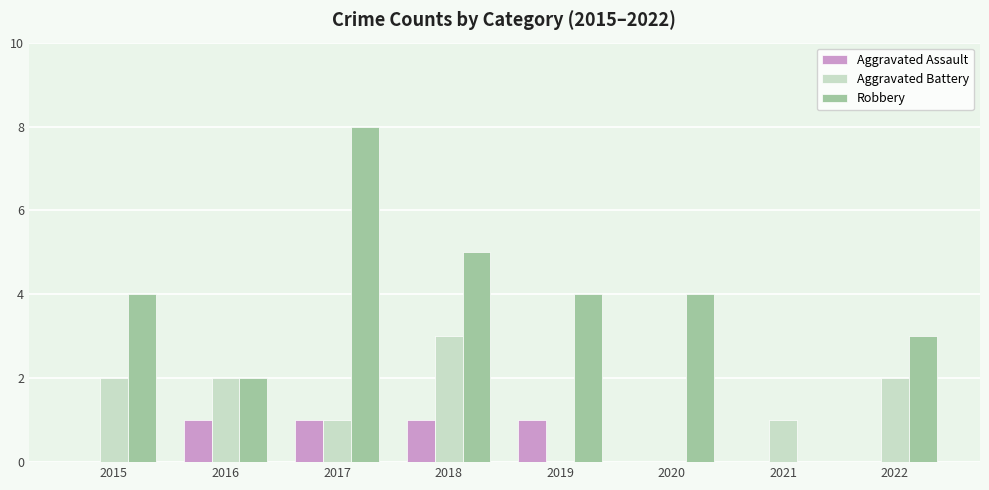

Which category has the highest value across all series?

2017